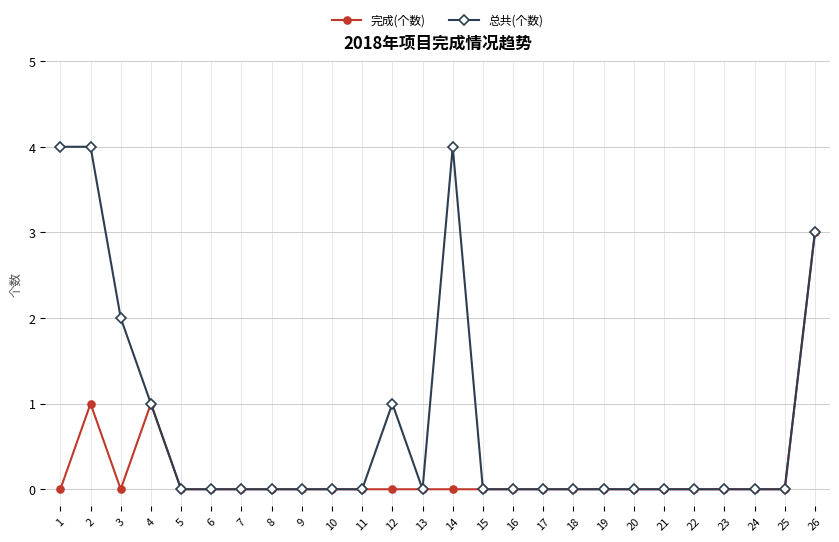

What is the maximum value shown in the chart?

4